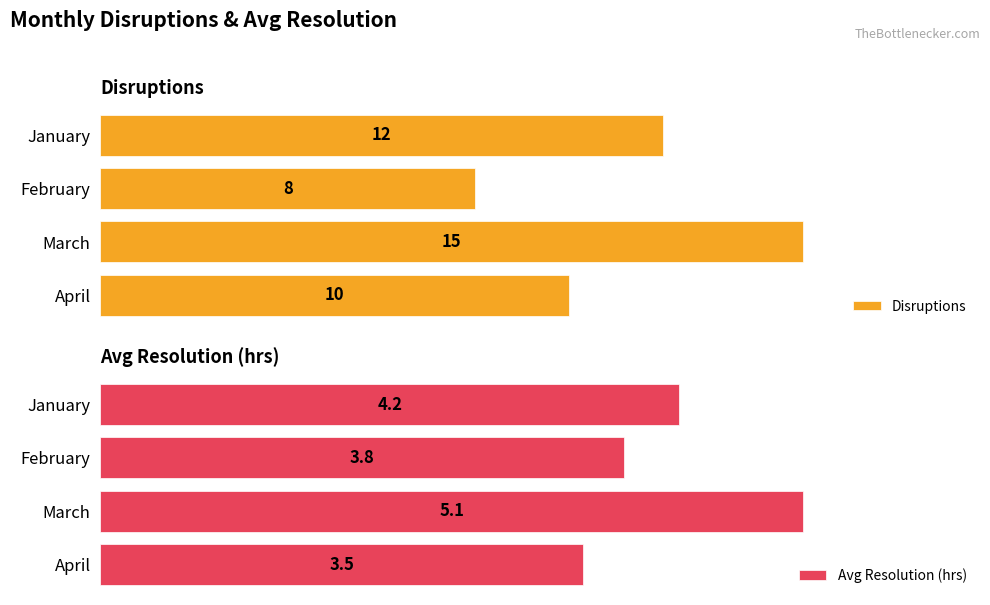

Rank the series by their average value, from lowest to highest.

Avg Resolution (hrs), Disruptions